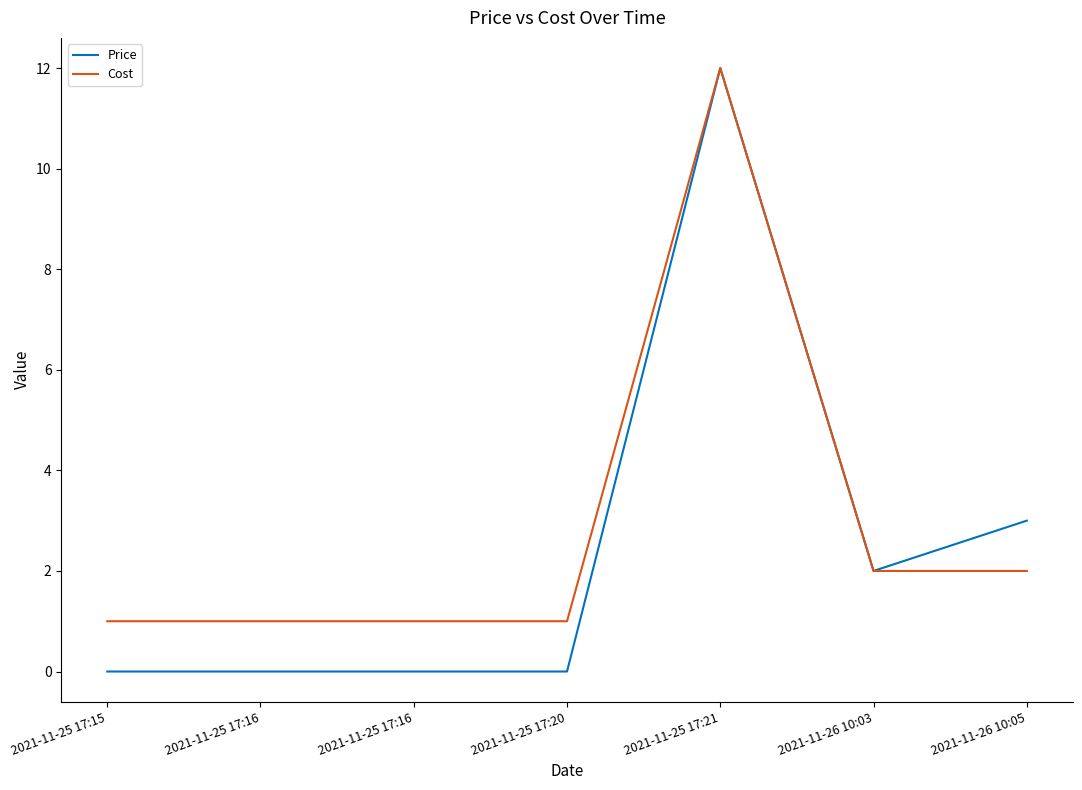

What are all the series names shown in the legend?

Price, Cost